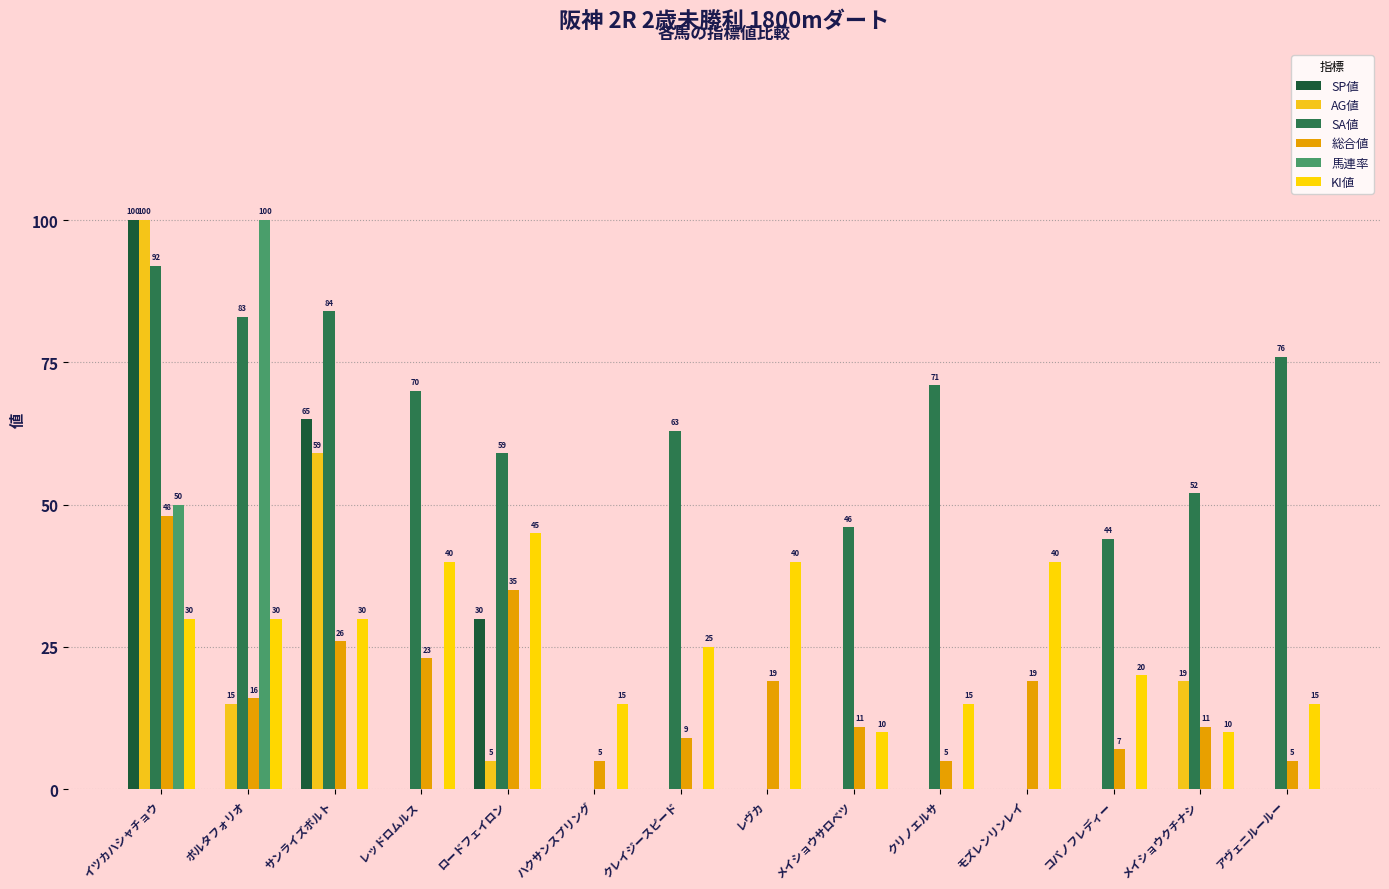

Which series has the largest range (max minus min)?

SP値